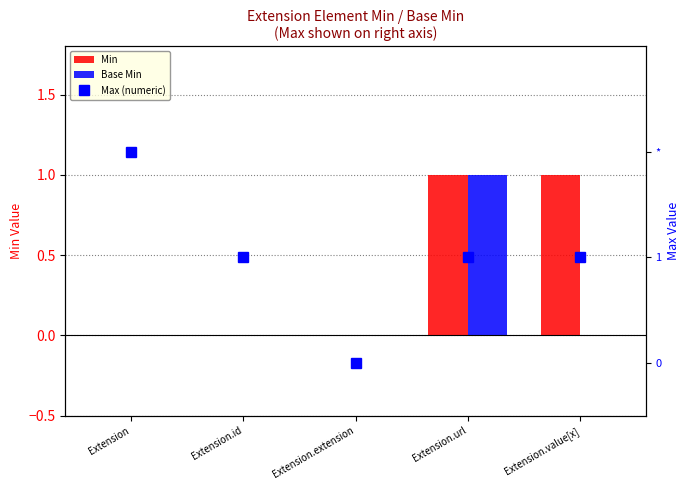

What is the sum of all Min values?

2